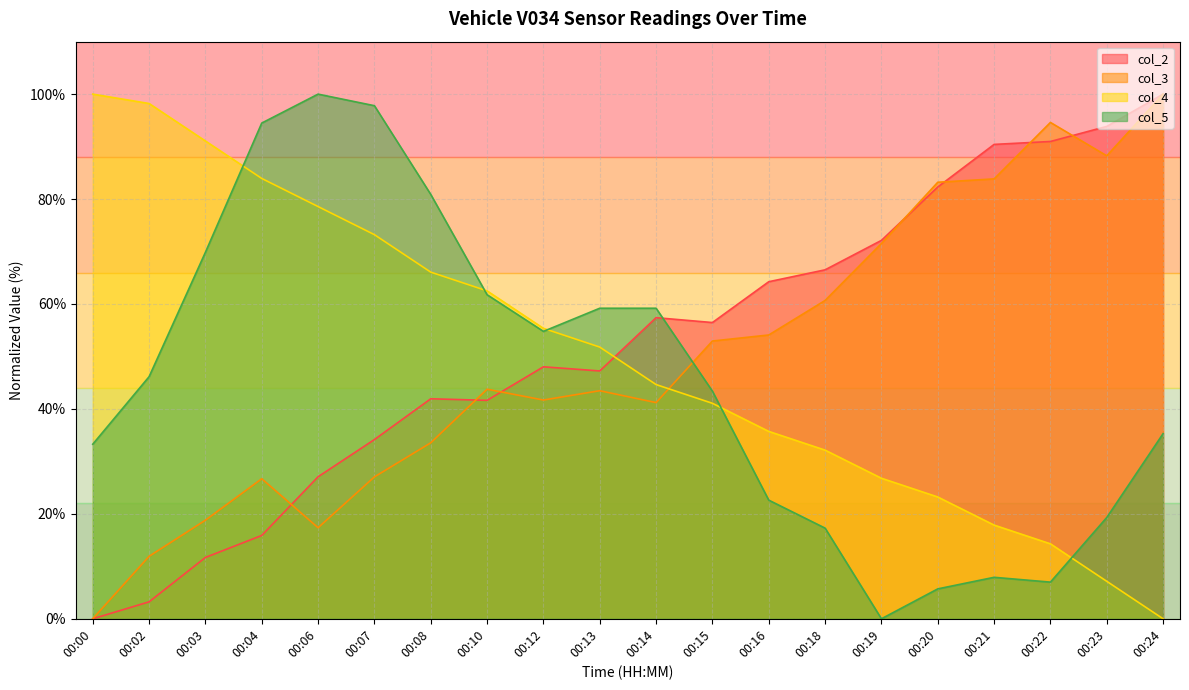

Is it true that col_2 equals 28.1 at 00:04?

False